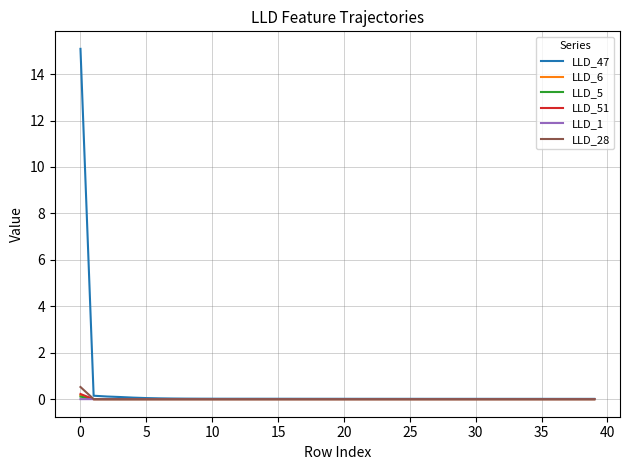

Which series has the largest total across all categories?

LLD_47